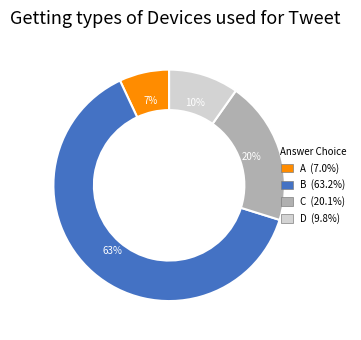

How many slices are in this pie chart?

4